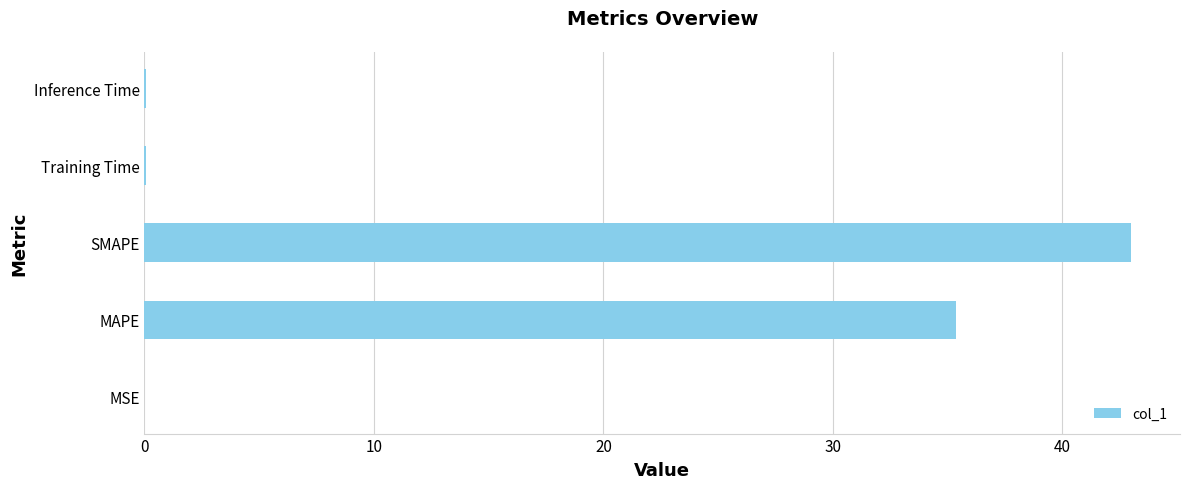

Which category has the highest value across all series?

SMAPE